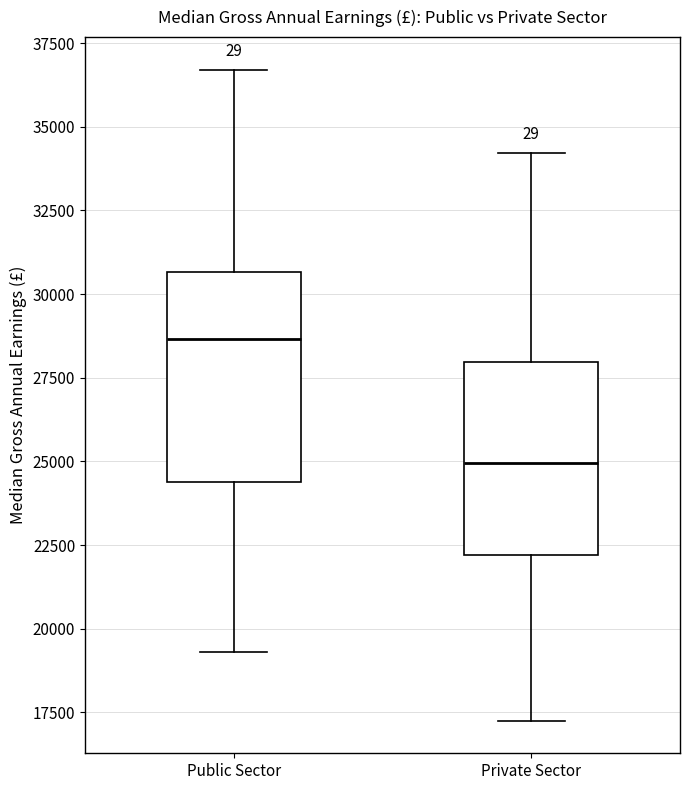

Where does the lower whisker of the box for Public Sector end on the y-axis? The values are not printed on the chart, so give them approximately, as read against the axis.

19500